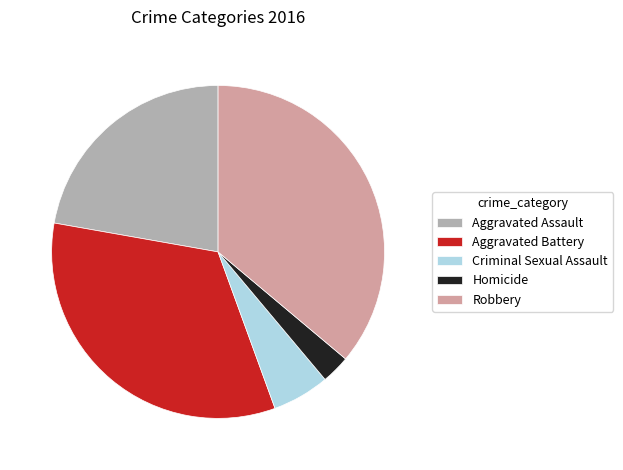

What is the smallest slice in the pie chart?

Homicide